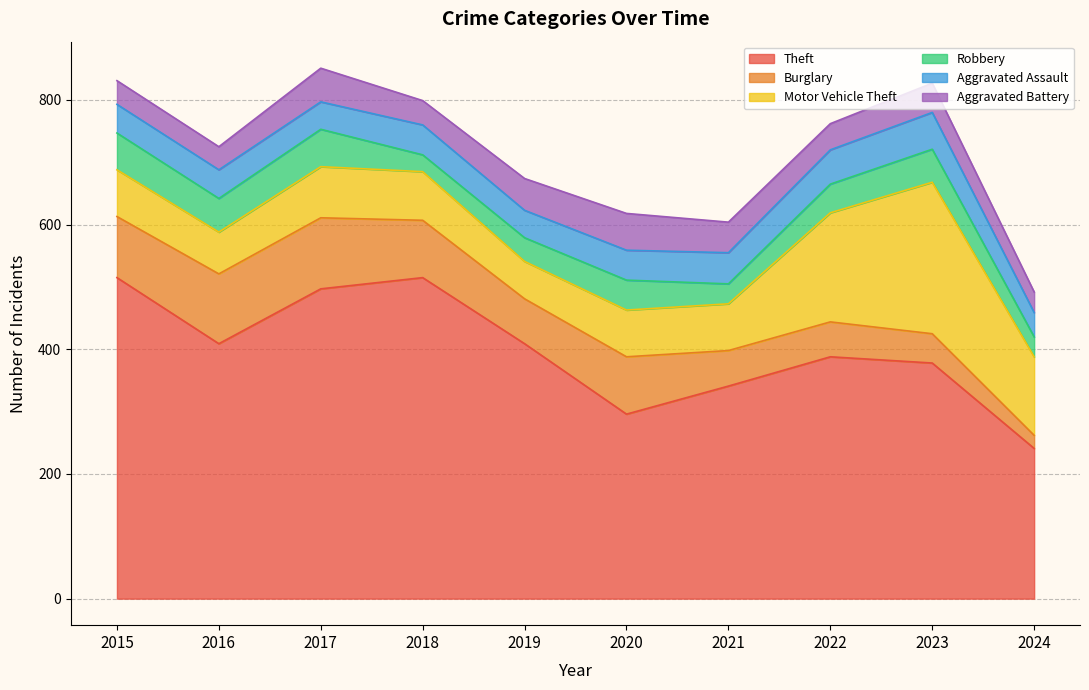

What is the difference between the maximum and second lowest values in the Aggravated Assault series?

15